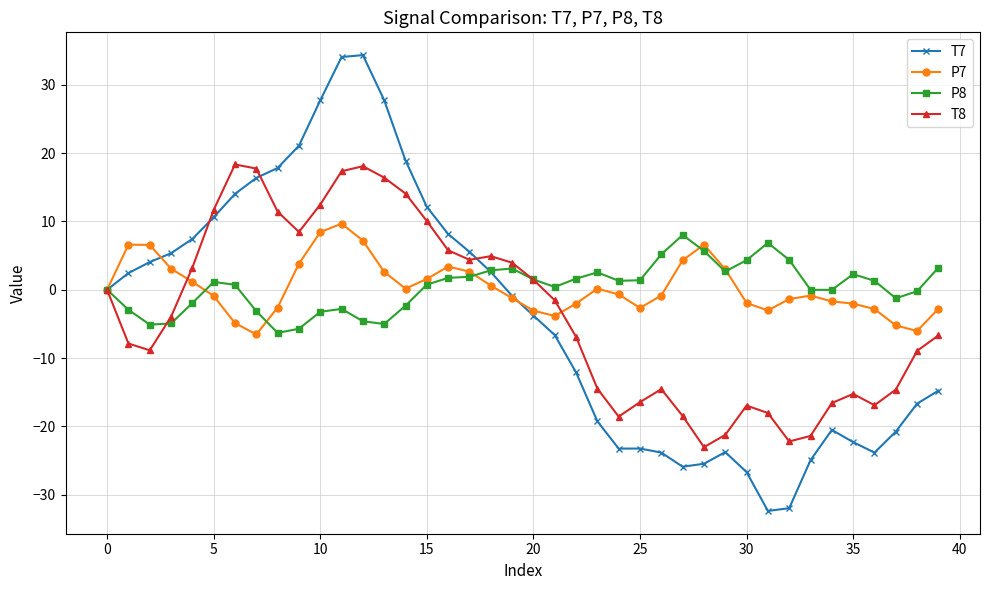

What is the value of the T8 point at the 39th from the left?

-8.9